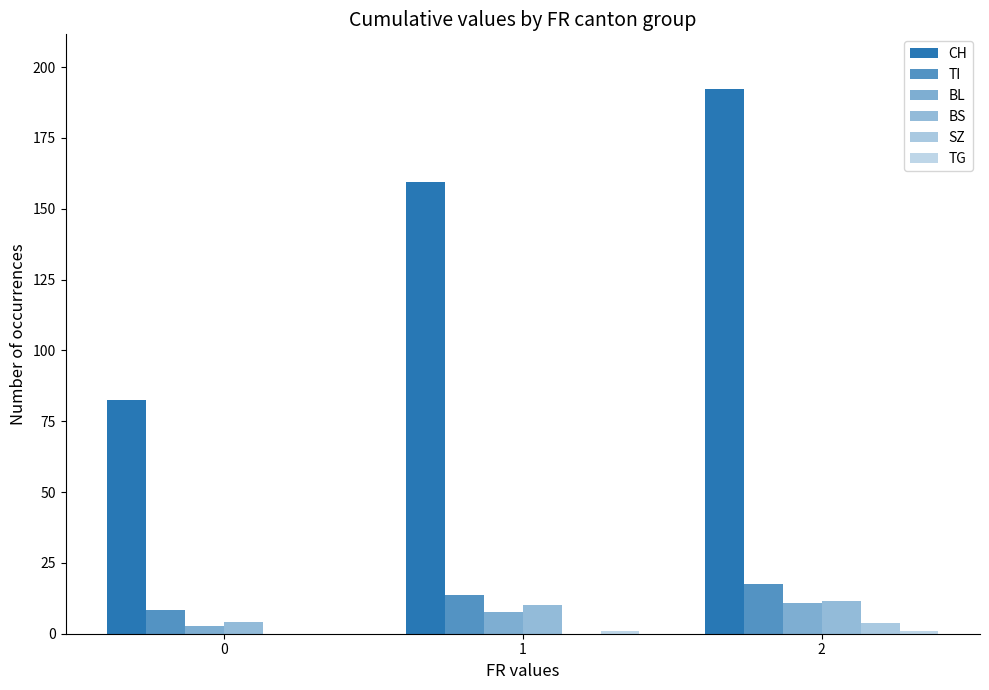

What is the greatest value displayed?

192.4